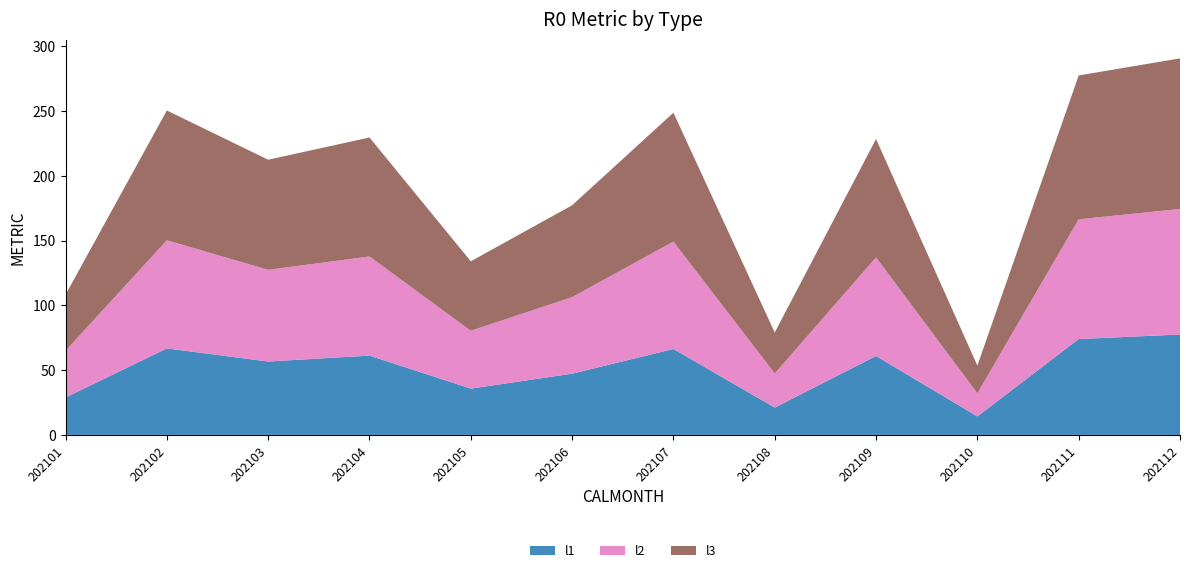

Reading right to left, list all the values displayed in this chart.

l1: 202112=77.5	202111=74.0	202110=14.3	202109=60.9	202108=21.1	202107=66.3	202106=47.3	202105=35.7	202104=61.2	202103=56.7	202102=66.8	202101=28.9
l2: 202112=96.9	202111=92.5	202110=17.8	202109=76.2	202108=26.4	202107=82.9	202106=59.1	202105=44.7	202104=76.6	202103=70.8	202102=83.5	202101=36.1
l3: 202112=116.3	202111=111.0	202110=21.4	202109=91.4	202108=31.6	202107=99.5	202106=70.9	202105=53.6	202104=91.9	202103=85.0	202102=100.2	202101=43.3